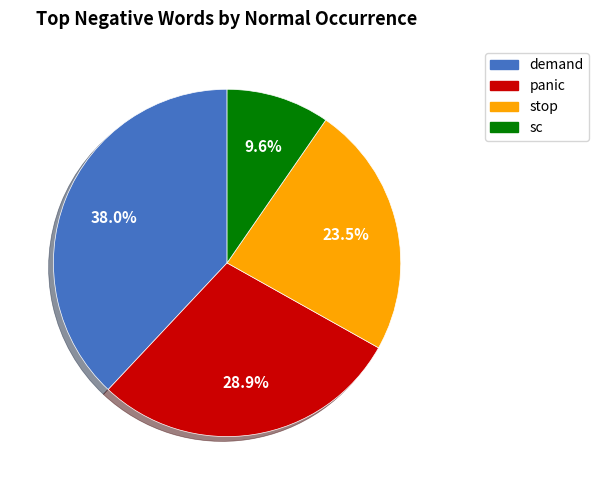

Is there any slice that represents more than half of the pie?

No